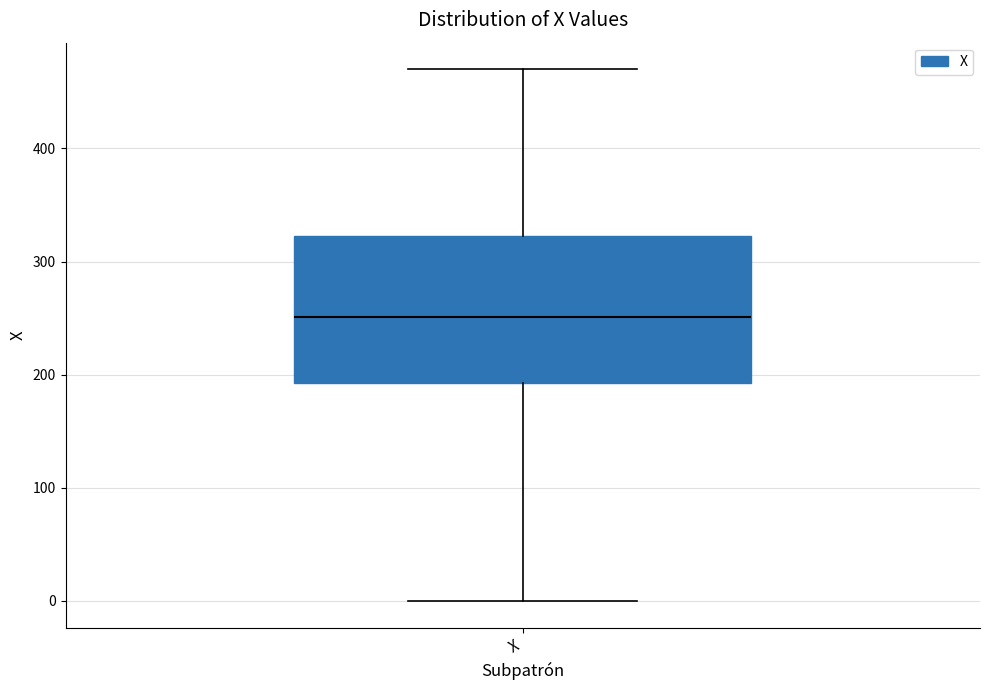

Read this box plot against the y-axis: the position of the median line, the range covered by the box, and the ends of both whiskers. The values are not printed on the chart, so give them approximately, as read against the axis.

median 250, box 190 to 320, whiskers 0 to 470